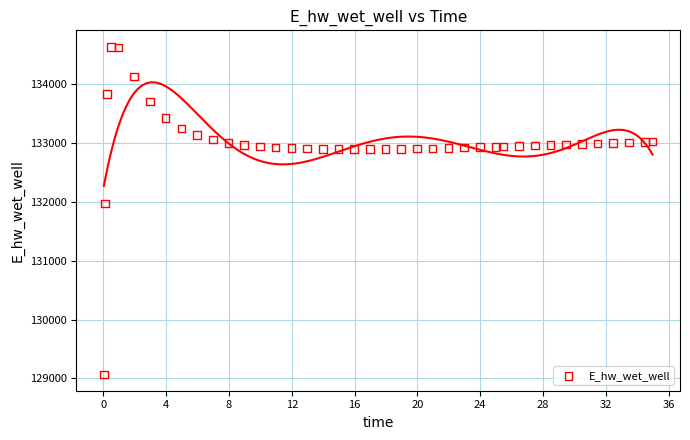

What Y value in the scatter plot is closest to 131849?

131969.9